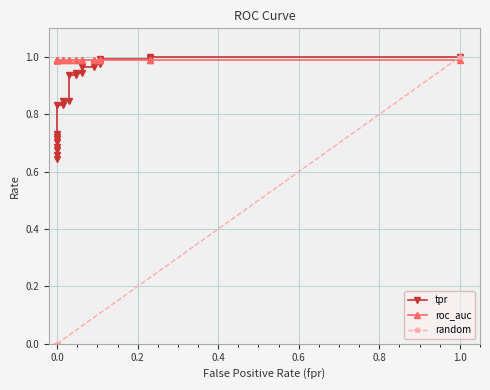

Count the number of categories in the chart.

24